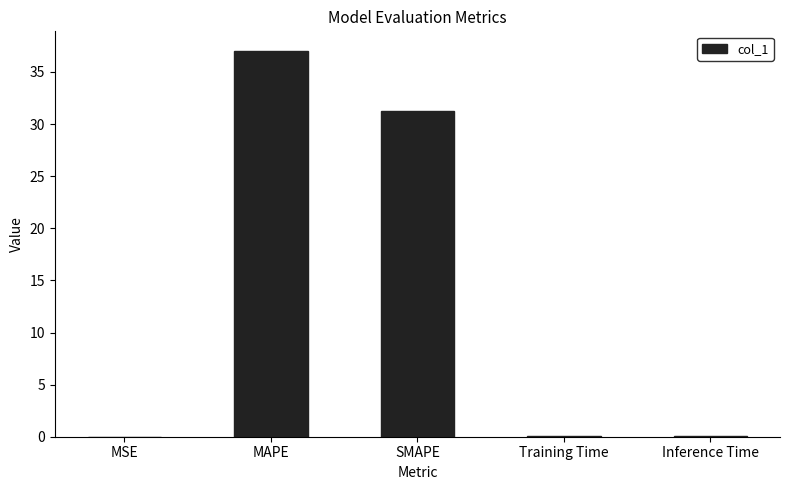

At which label is the value closest to 18?

SMAPE